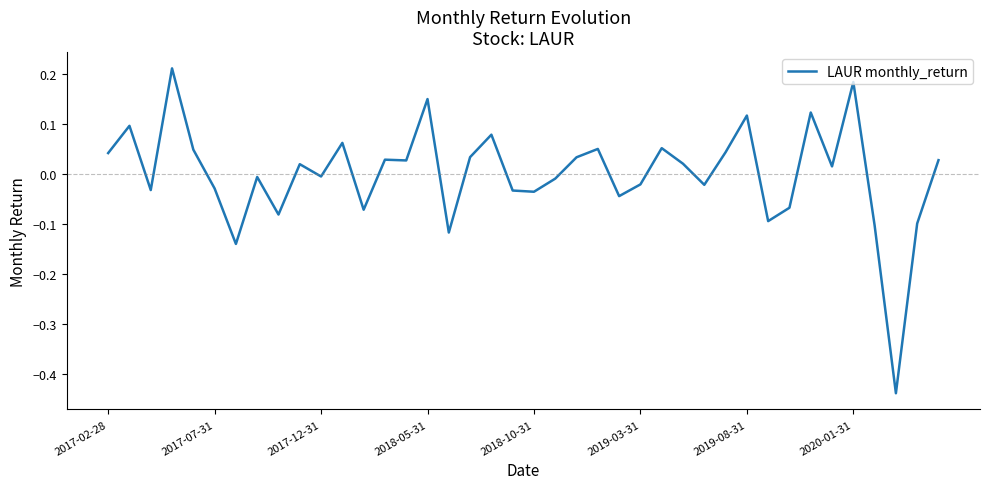

True or false: the data has more than 0 interior local peaks.

True